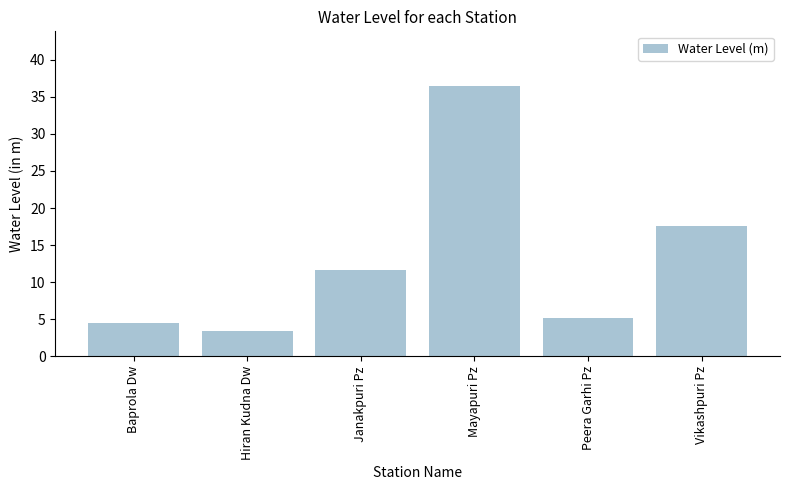

What position from the left is Janakpuri Pz?

3